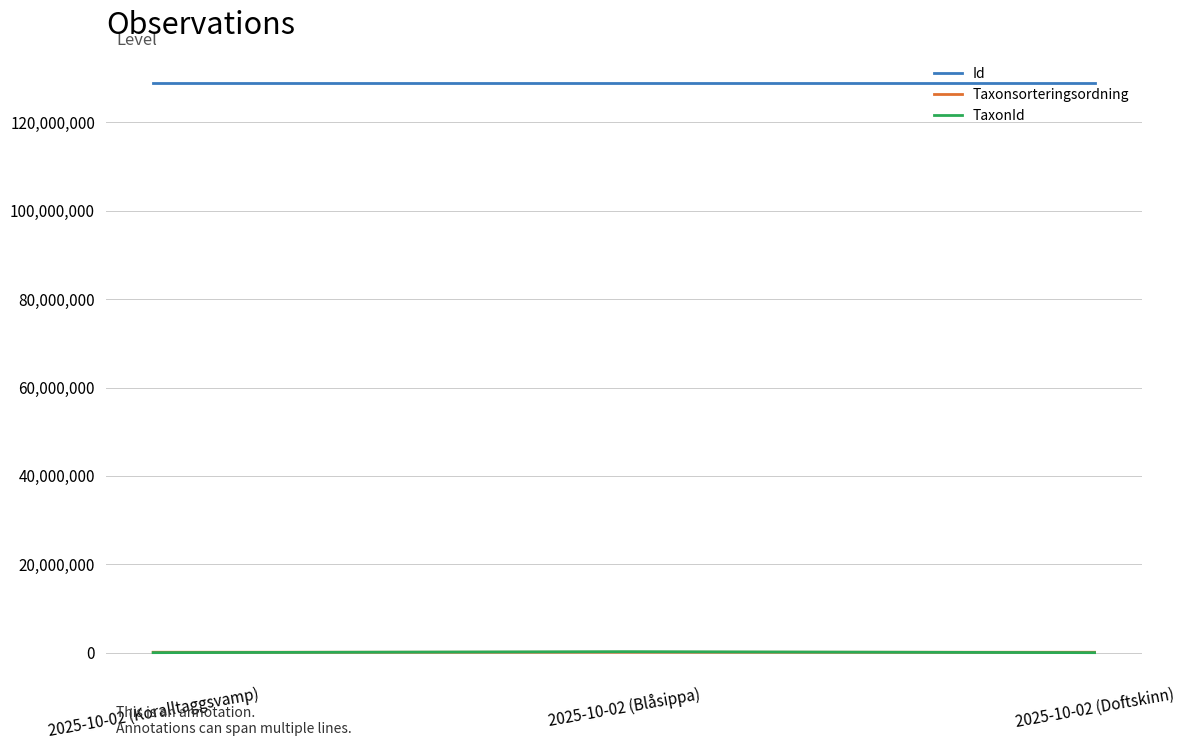

How many categories are shown in the chart?

3